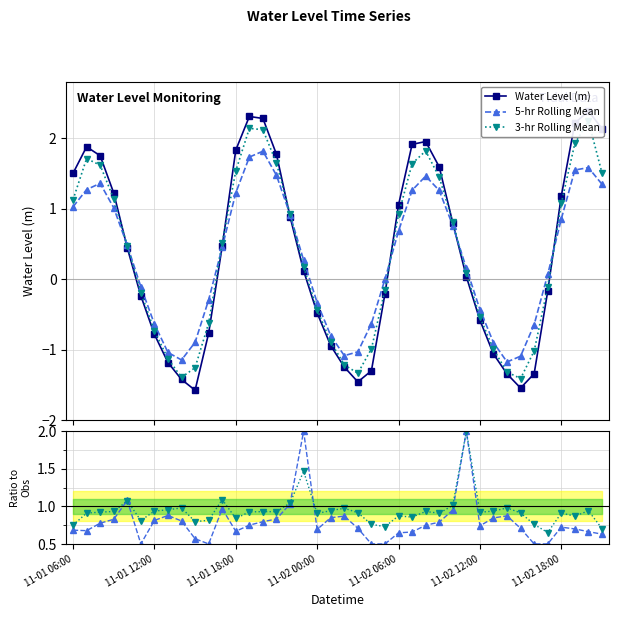

How many intersections are there between 5-hr Mean / Obs and 5-hr Rolling Mean?

6